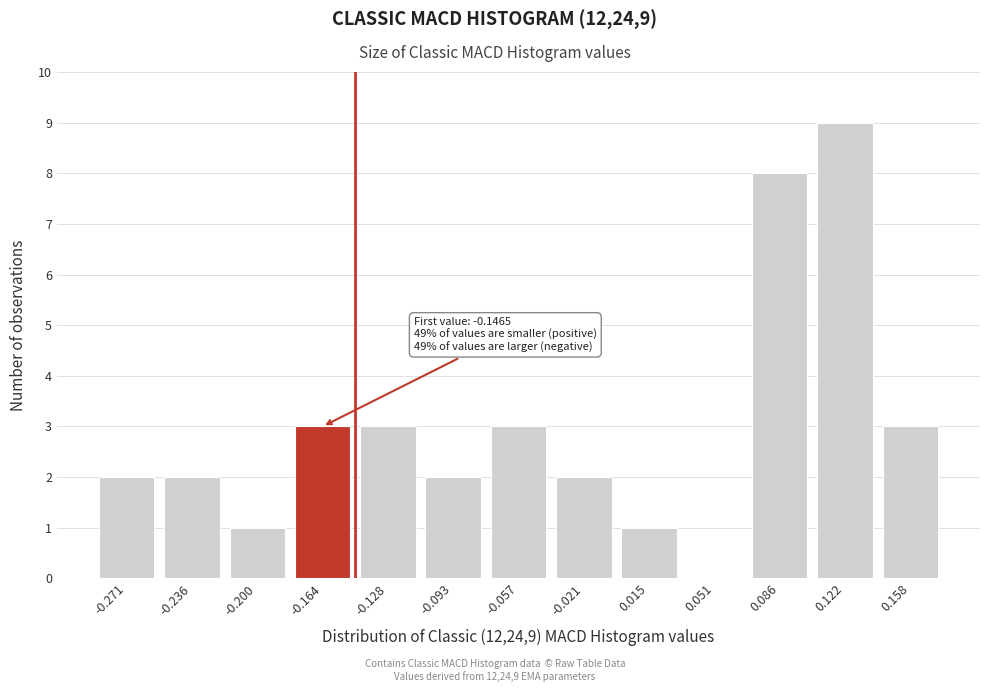

Which range on the x-axis has the tallest bar?

0.105 to 0.140